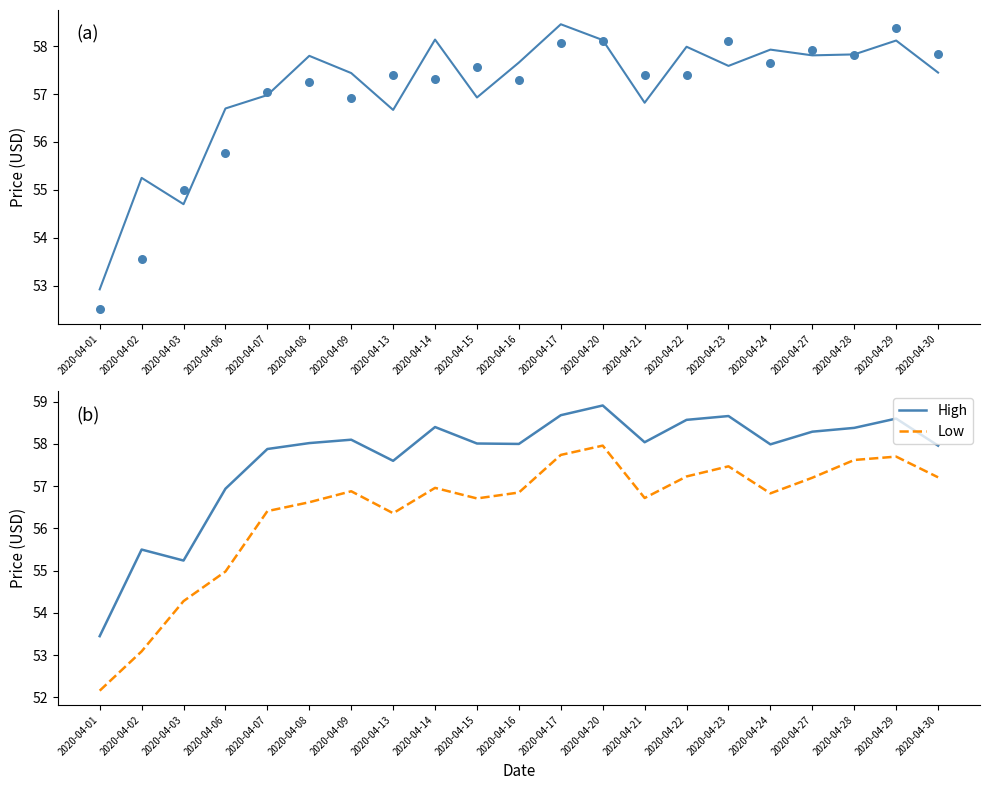

What is the total value across all series at 2020-04-17?

232.9